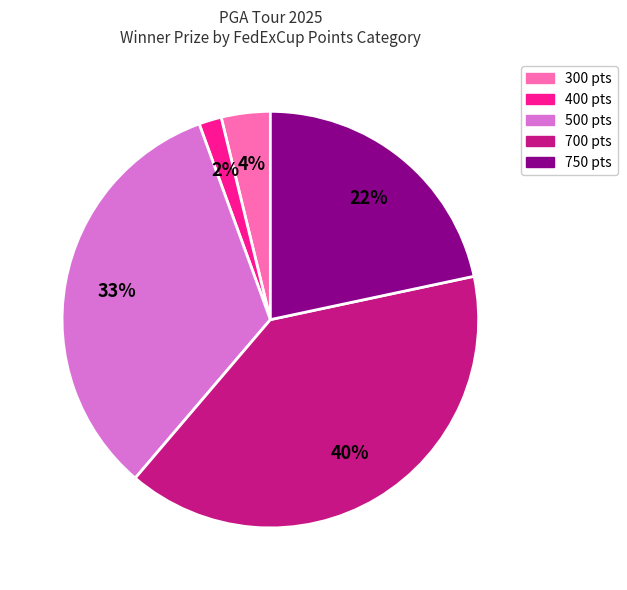

Is there any slice that represents more than half of the pie?

No